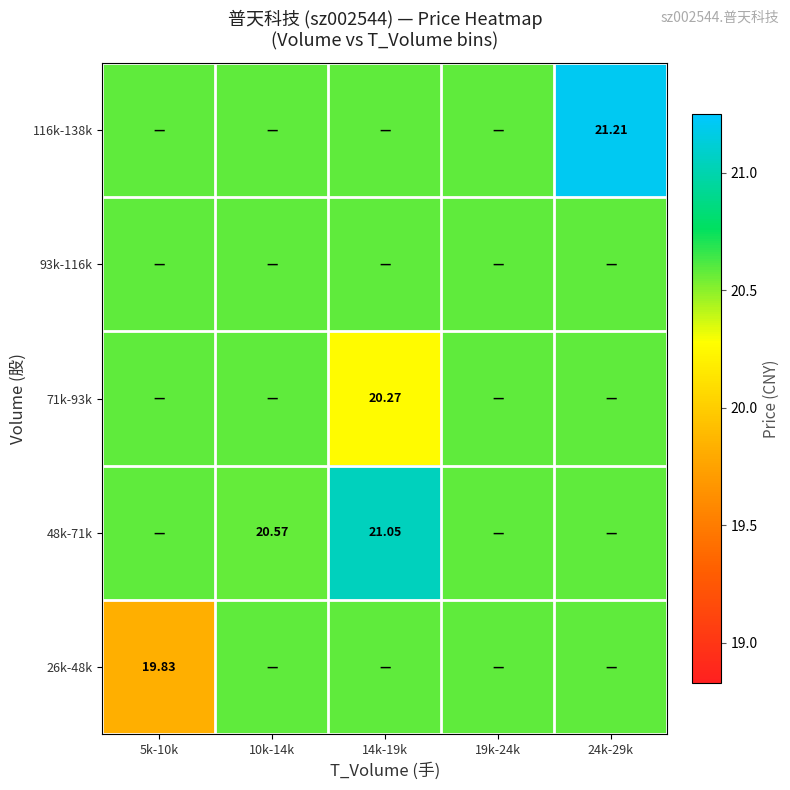

List the labels in order of 116k-138k value, smallest first.

5k-10k, 10k-14k, 14k-19k, 19k-24k, 24k-29k